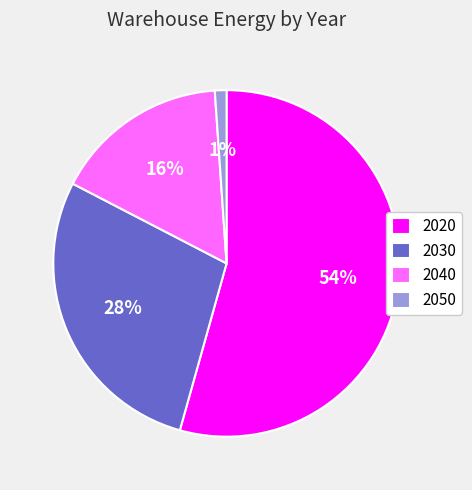

True or false: 2040 accounts for 16% of the total.

True